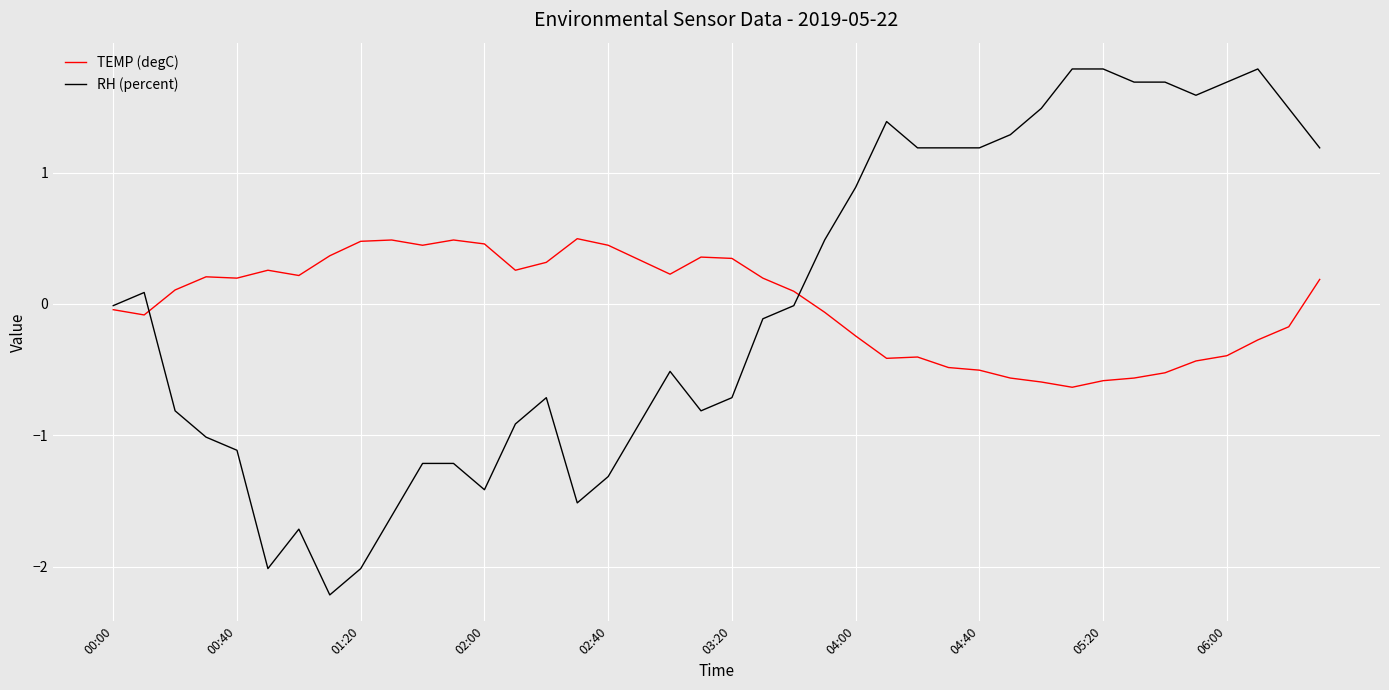

What is the highest value of the RH (percent) series?

1.8